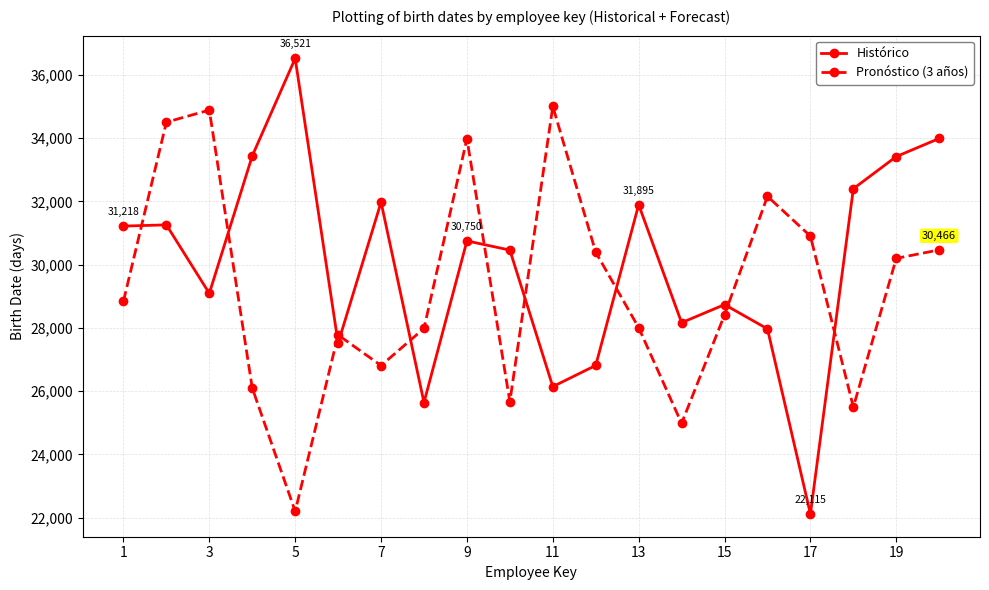

After their last crossing, which series has the higher values: Histórico or Pronóstico (3 años)?

Histórico